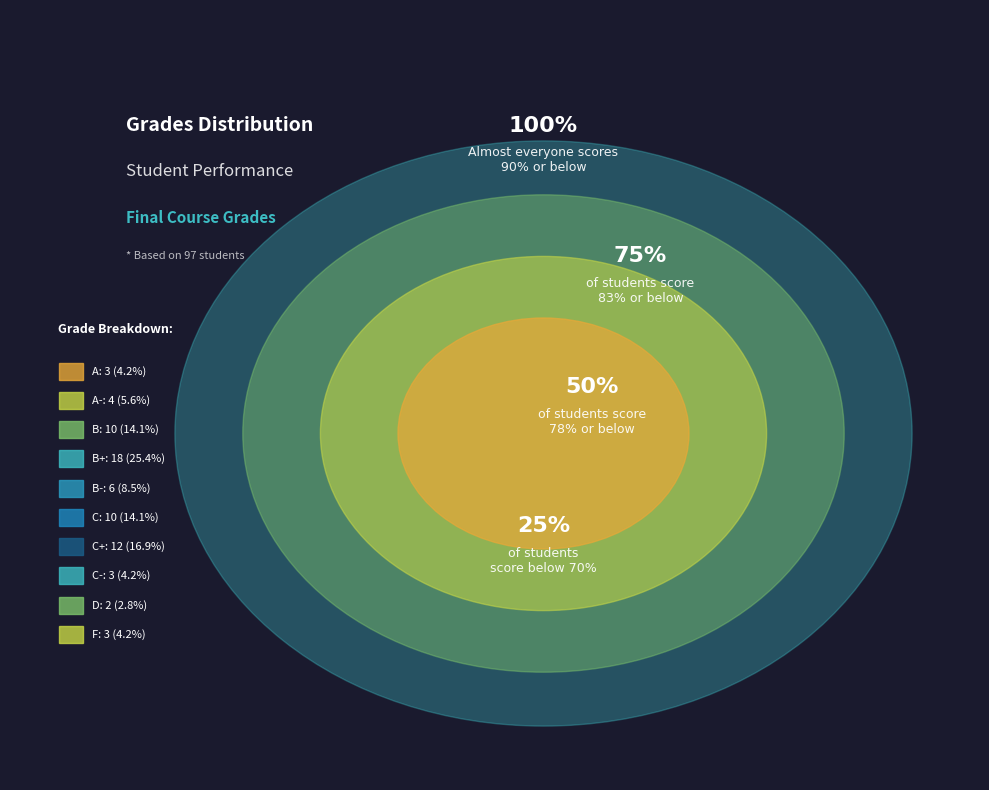

Between F and A, which is larger?

A